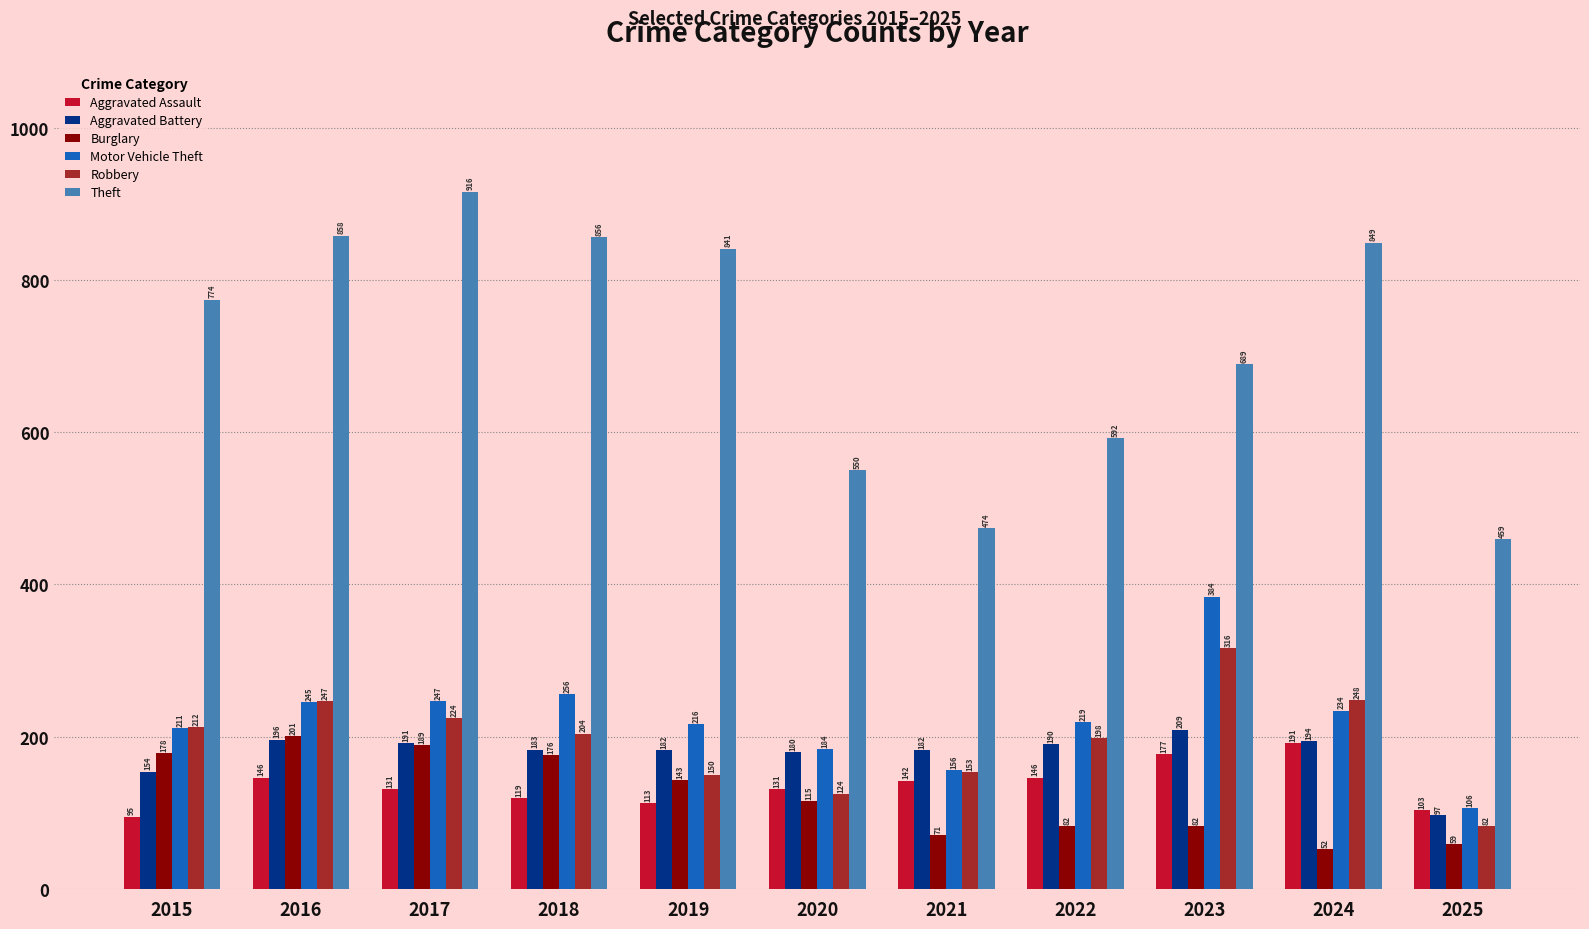

Reading left to right, extract all data points from this chart.

Aggravated Assault: 2015=95	2016=146	2017=131	2018=119	2019=113	2020=131	2021=142	2022=146	2023=177	2024=191	2025=103
Aggravated Battery: 2015=154	2016=196	2017=191	2018=183	2019=182	2020=180	2021=182	2022=190	2023=209	2024=194	2025=97
Burglary: 2015=178	2016=201	2017=189	2018=176	2019=143	2020=115	2021=71	2022=82	2023=82	2024=52	2025=59
Motor Vehicle Theft: 2015=211	2016=245	2017=247	2018=256	2019=216	2020=184	2021=156	2022=219	2023=384	2024=234	2025=106
Robbery: 2015=212	2016=247	2017=224	2018=204	2019=150	2020=124	2021=153	2022=198	2023=316	2024=248	2025=82
Theft: 2015=774	2016=858	2017=916	2018=856	2019=841	2020=550	2021=474	2022=592	2023=689	2024=849	2025=459